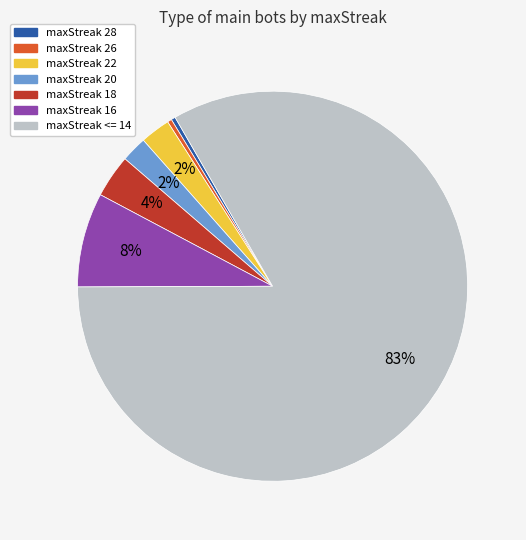

How many slices are in this pie chart?

7